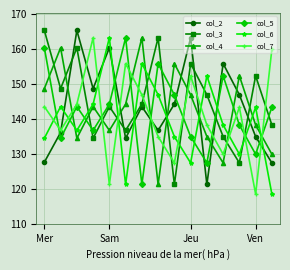

True or false: col_3 has more than 0 interior local peaks.

True